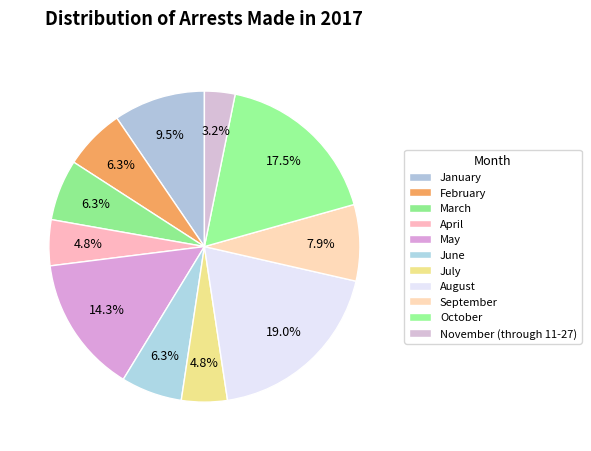

How many slices are in this pie chart?

11